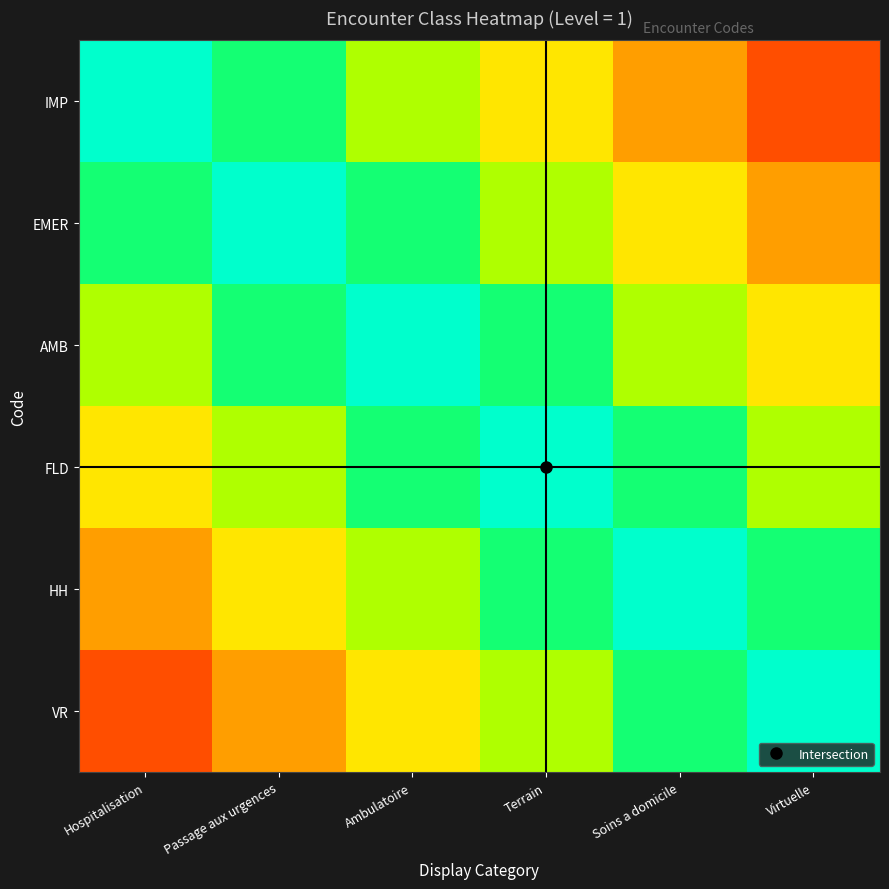

Which series has the widest spread of values?

IMP